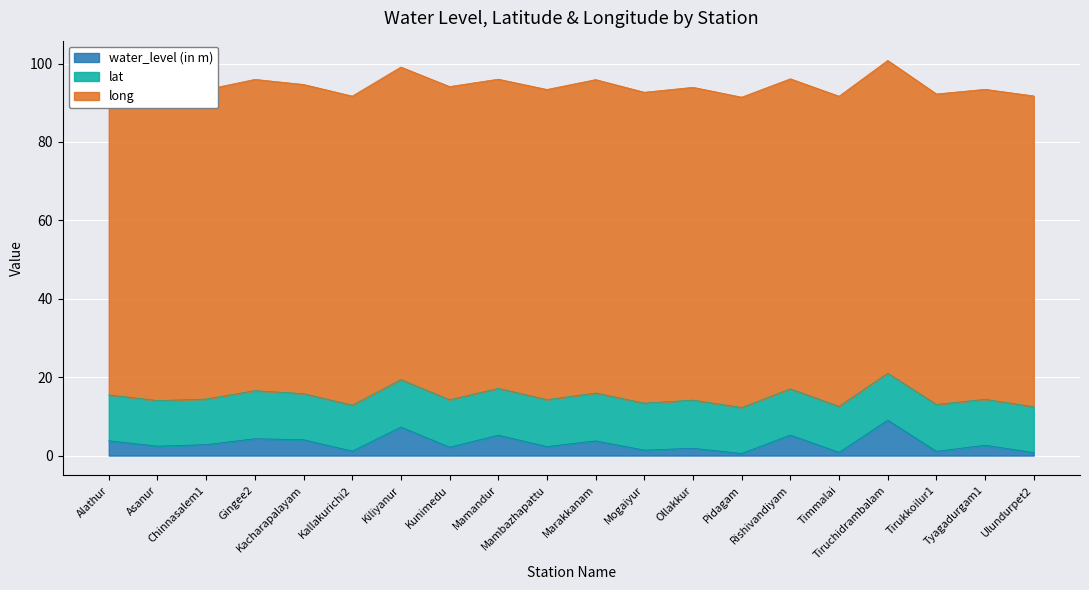

True or false: water_level (in m) and lat intersect in this chart.

False